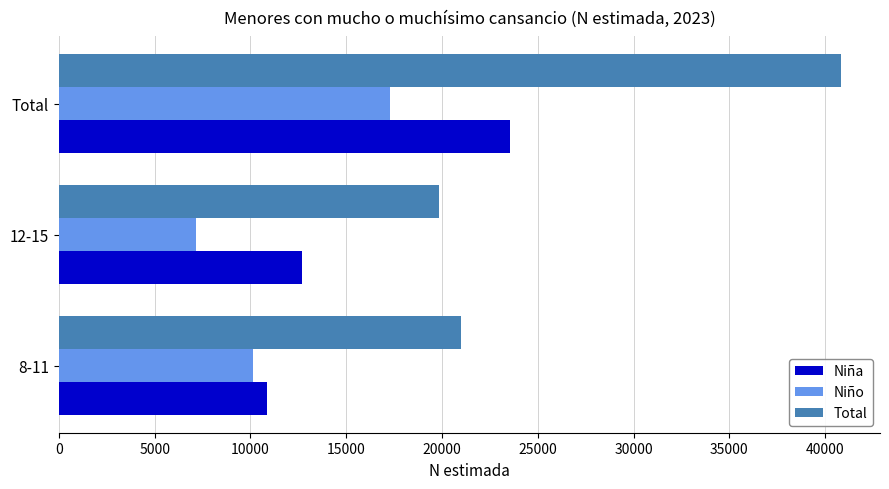

How many Niña values are between 10855 and 23538?

3